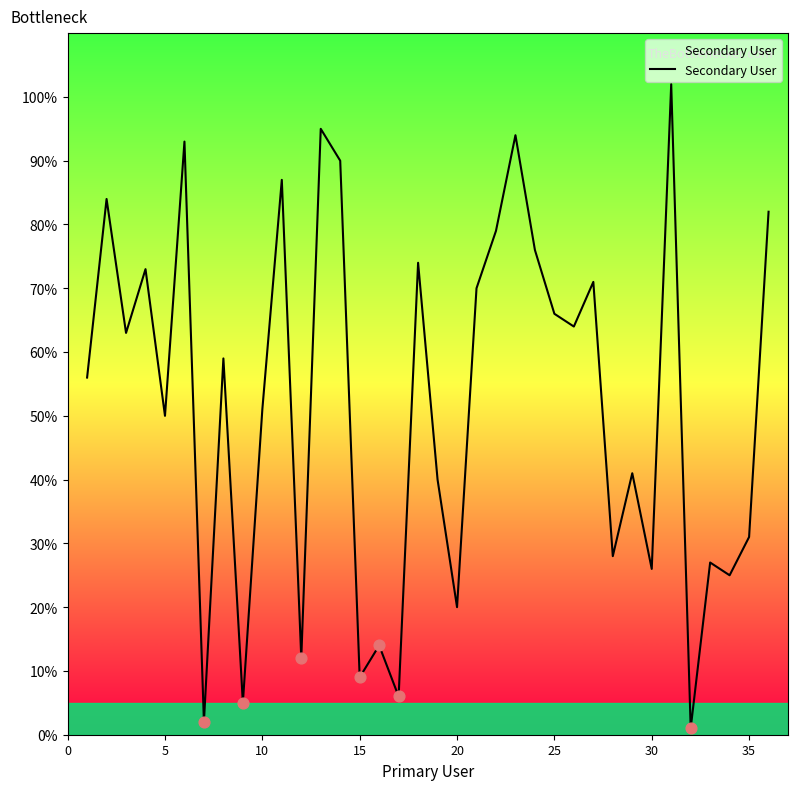

What is the difference between the maximum and minimum values?

101